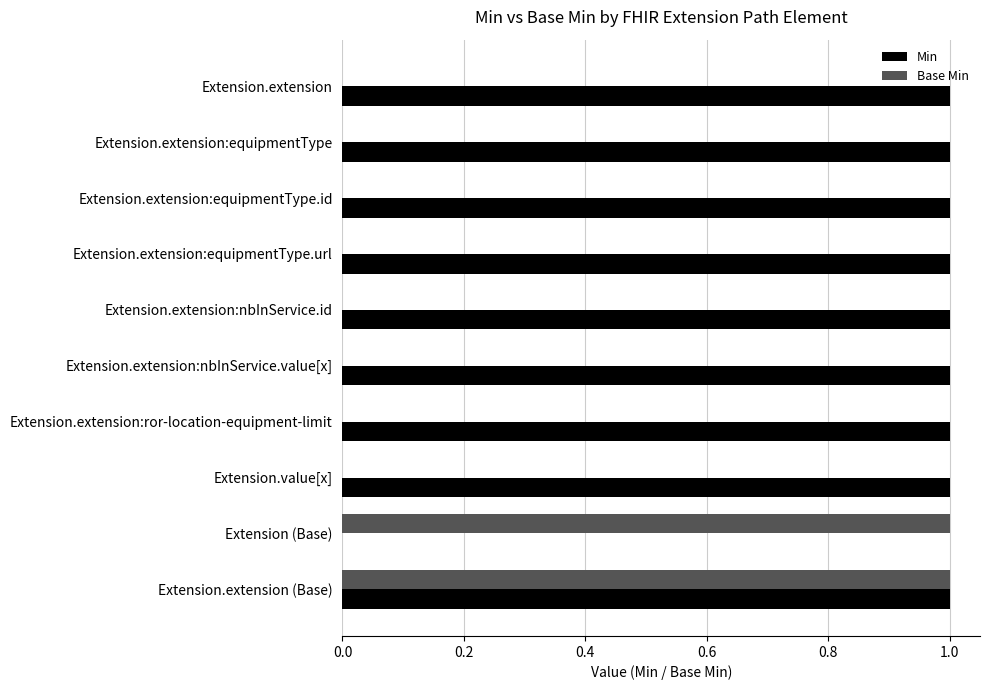

Which series has the largest total across all categories?

Min